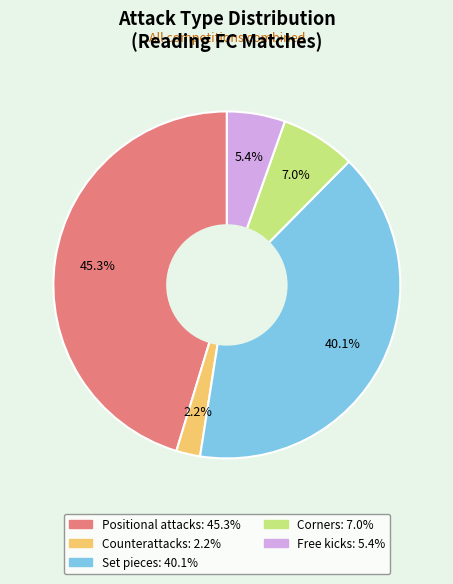

Rank the categories by value from highest to lowest.

Positional attacks, Set pieces, Corners, Free kicks, Counterattacks